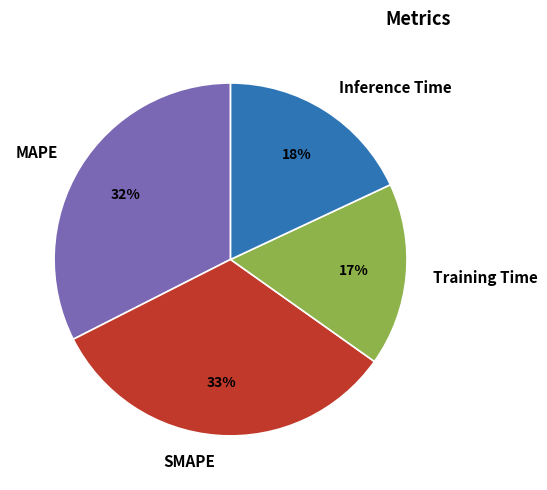

Which category has the smallest portion of the pie?

Training Time